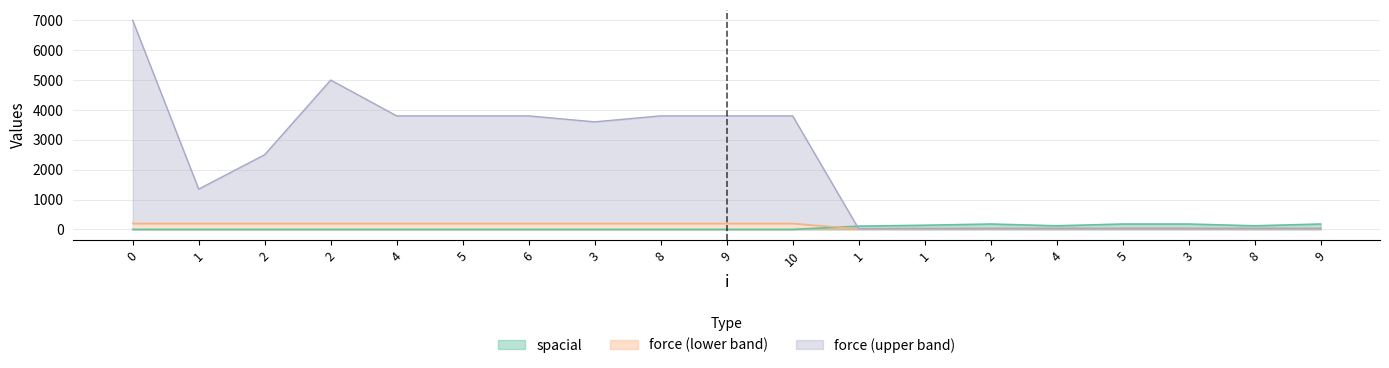

Is the value of spacial at 2 greater than the value of force at 1?

No